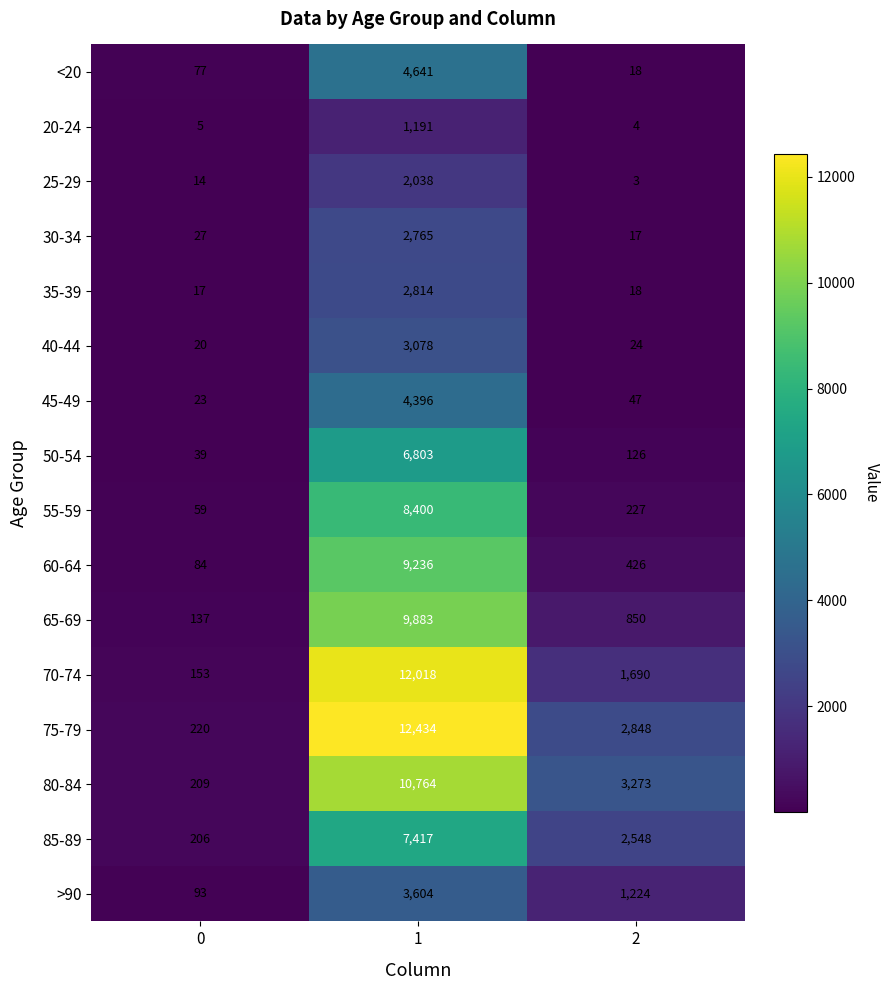

What is the maximum value shown in the chart?

12434